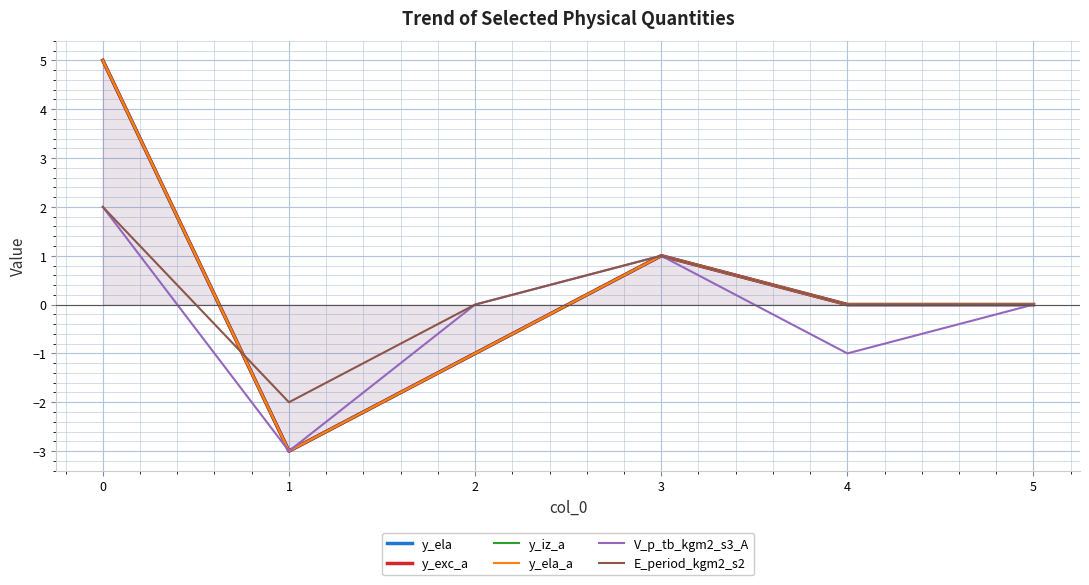

What is the spread (max minus min) of values at 4?

1